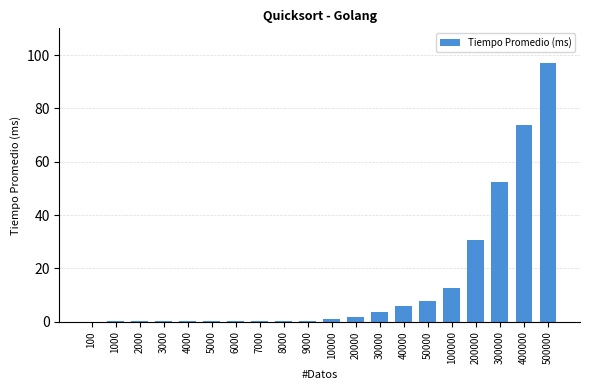

How many data points does each series have?

20